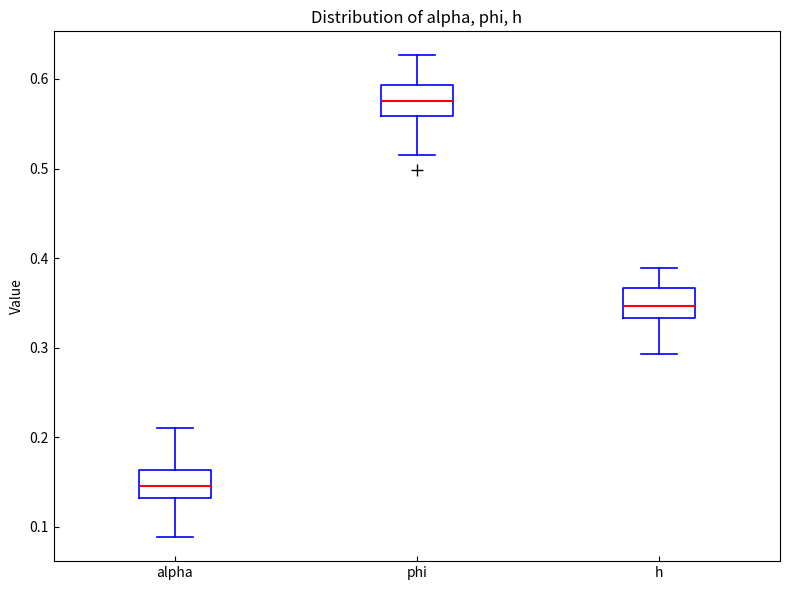

Reading left to right, transcribe this box plot: for each box, give where its median line is, the range the box spans, and where its two whiskers end, as read against the y-axis. The values are not printed on the chart, so give them approximately, as read against the axis.

alpha: median 0.15, box 0.13 to 0.16, whiskers 0.09 to 0.21
phi: median 0.58, box 0.56 to 0.59, whiskers 0.52 to 0.63
h: median 0.35, box 0.33 to 0.37, whiskers 0.29 to 0.39